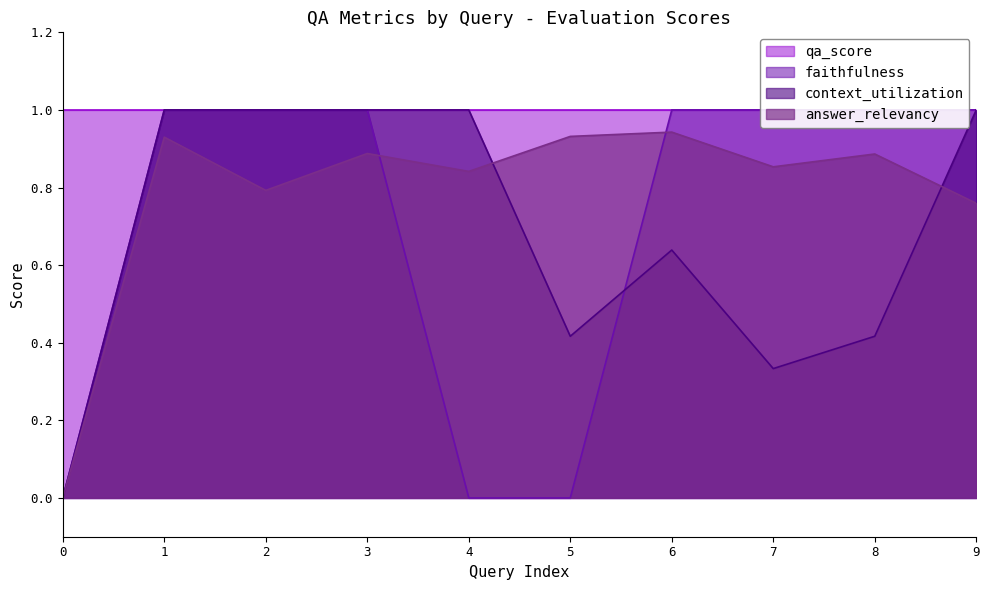

What is the sum of the context_utilization values at 2 and 1?

2.0